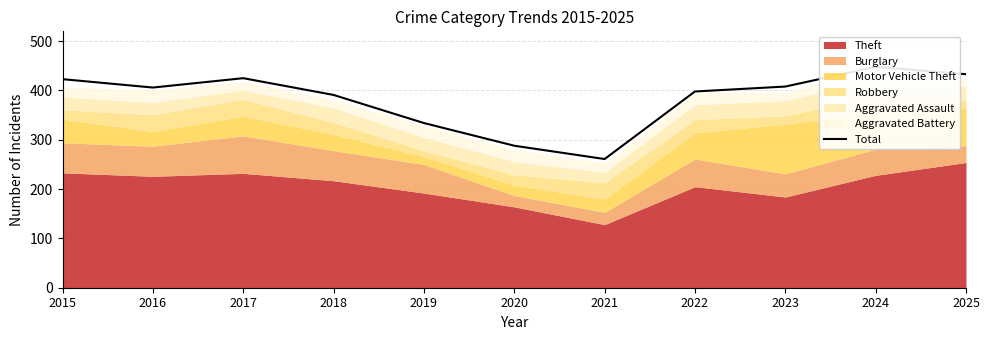

True or false: the data has more than 1 interior local peaks.

True